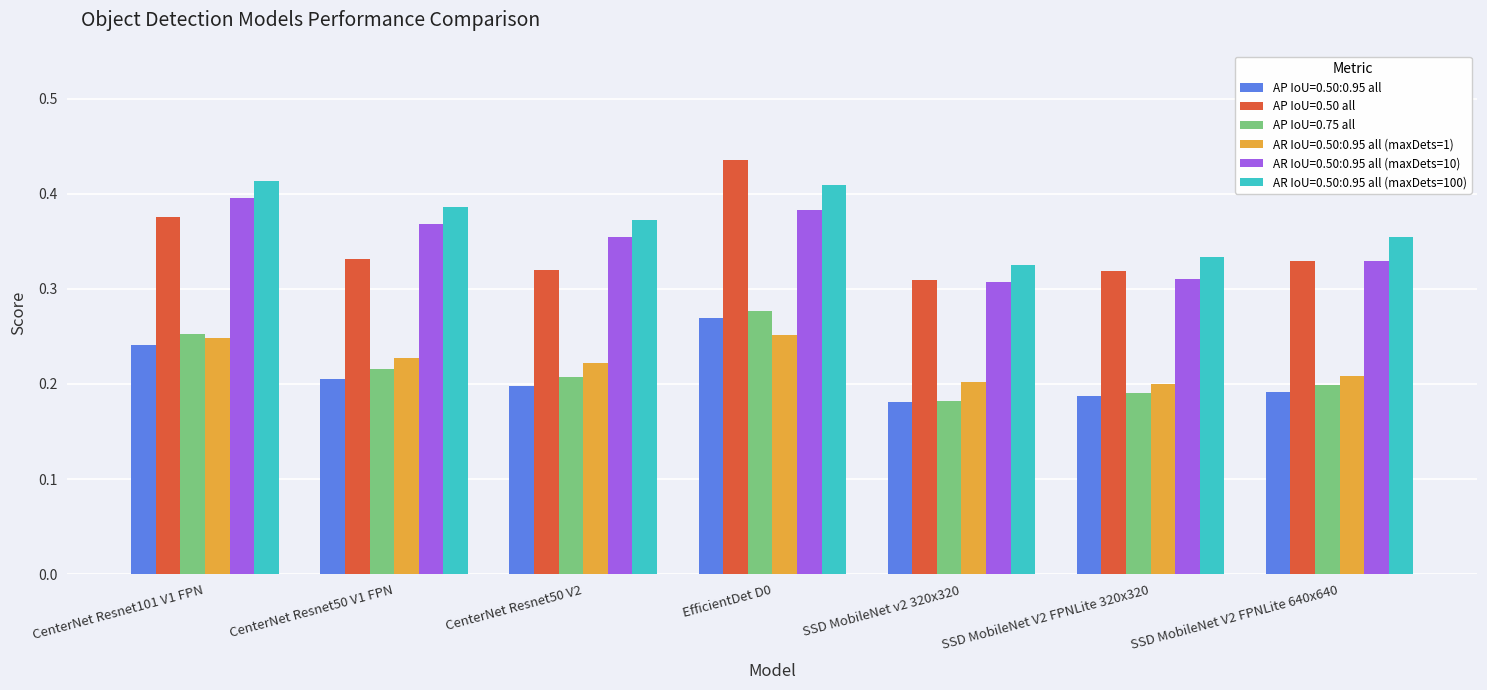

At which category does the chart reach its peak across all series?

EfficientDet D0